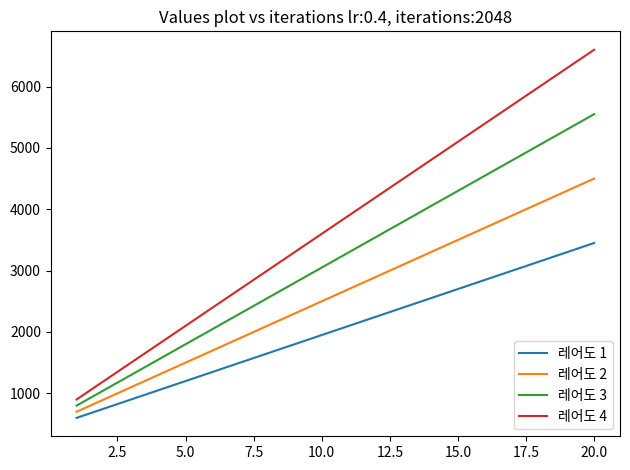

True or false: 레어도 1 and 레어도 3 cross at least once.

False